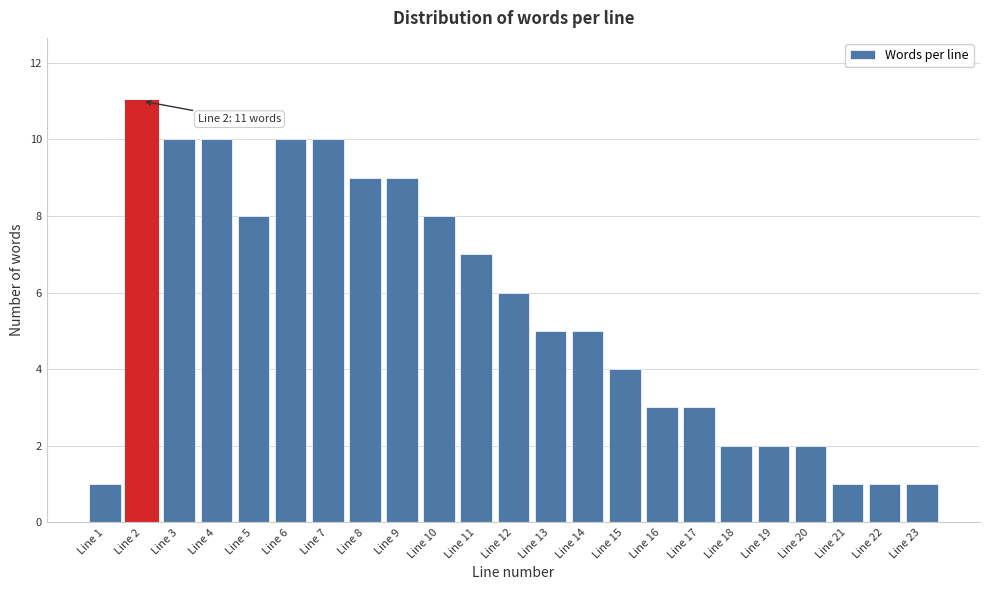

Reading right to left, list all the values displayed in this chart.

Line 23=1	Line 22=1	Line 21=1	Line 20=2	Line 19=2	Line 18=2	Line 17=3	Line 16=3	Line 15=4	Line 14=5	Line 13=5	Line 12=6	Line 11=7	Line 10=8	Line 9=9	Line 8=9	Line 7=10	Line 6=10	Line 5=8	Line 4=10	Line 3=10	Line 2=11	Line 1=1